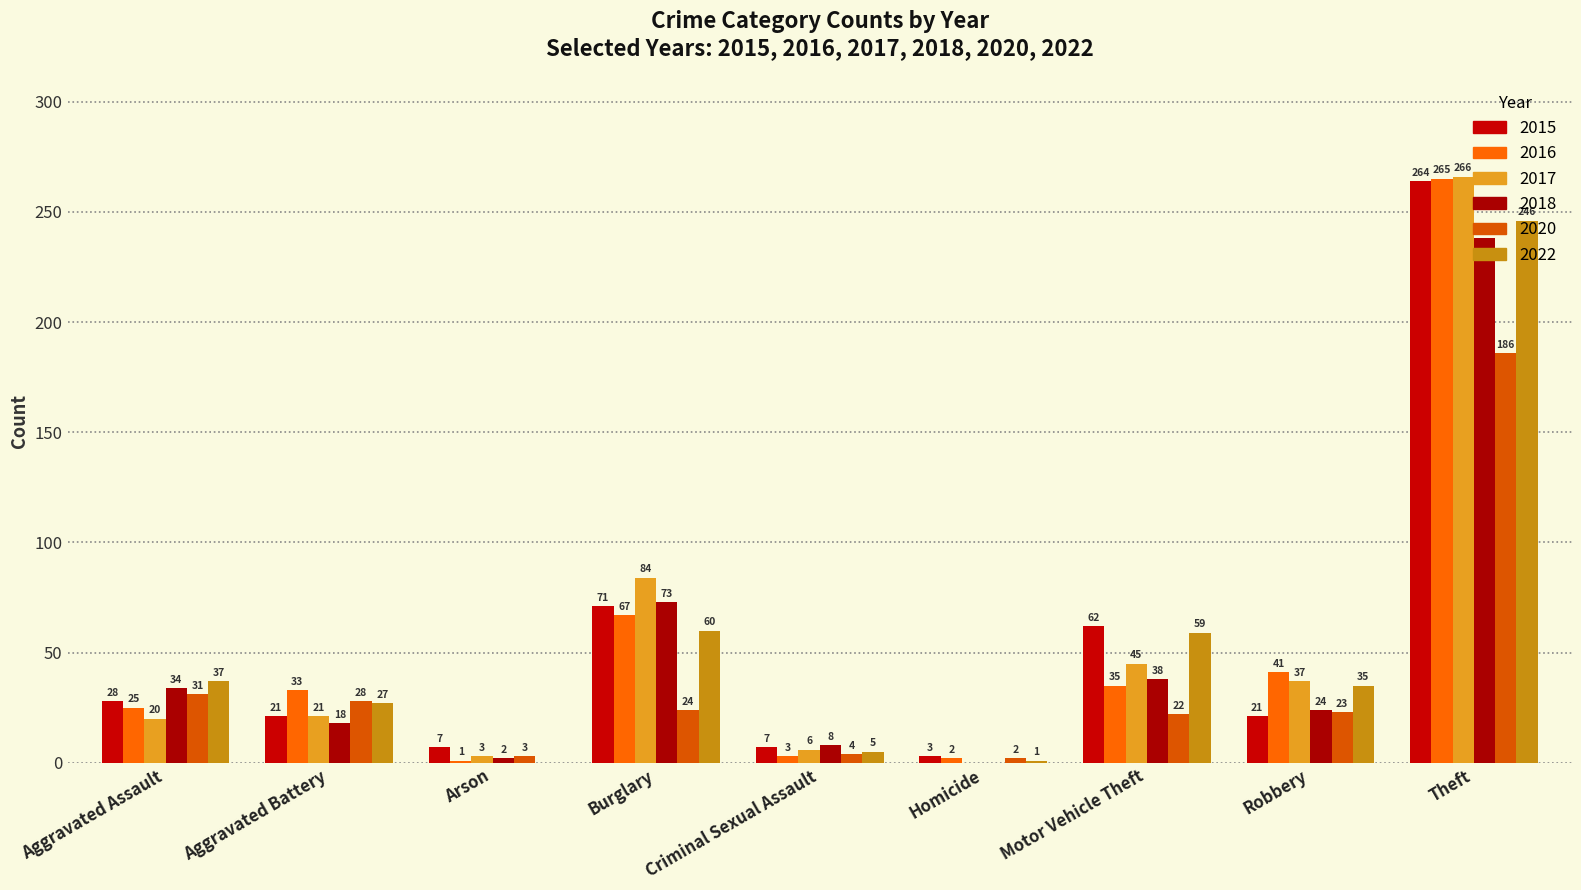

How many groups of bars are there?

9